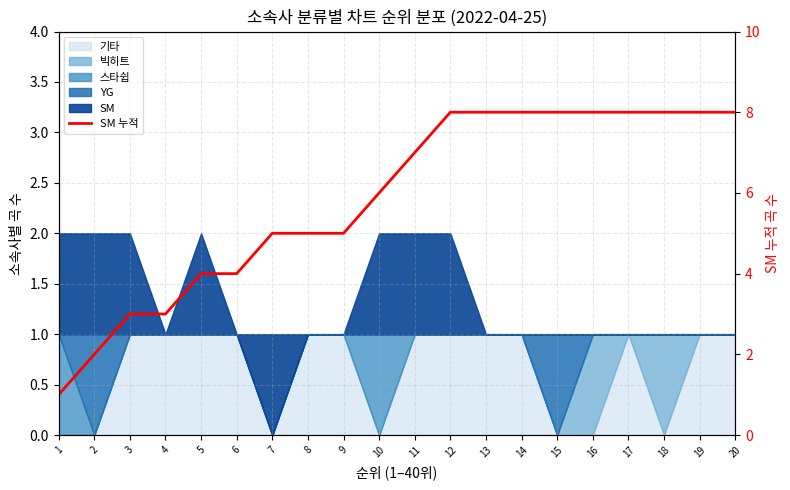

What is the greatest value displayed?

8